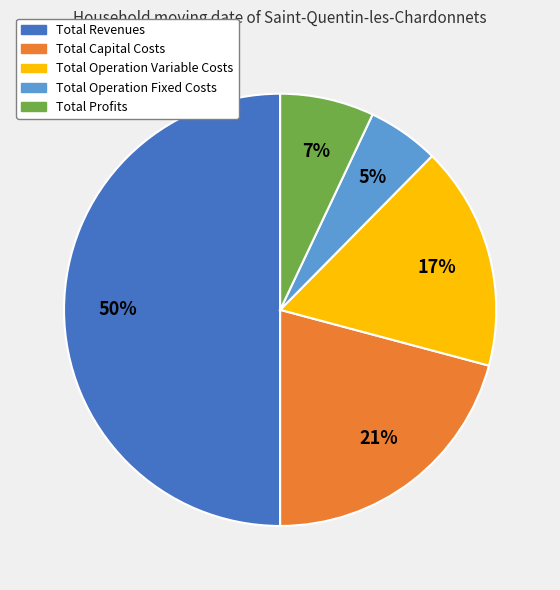

Between Total Operation Variable Costs and Total Capital Costs, which is larger?

Total Capital Costs